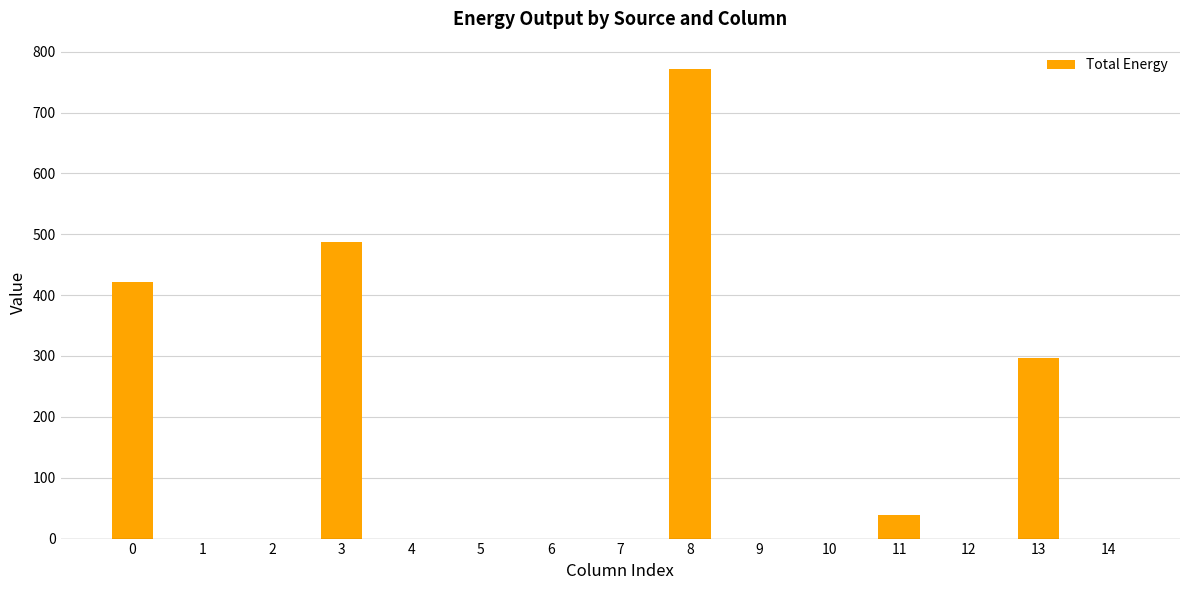

Which category has the highest value across all series?

8